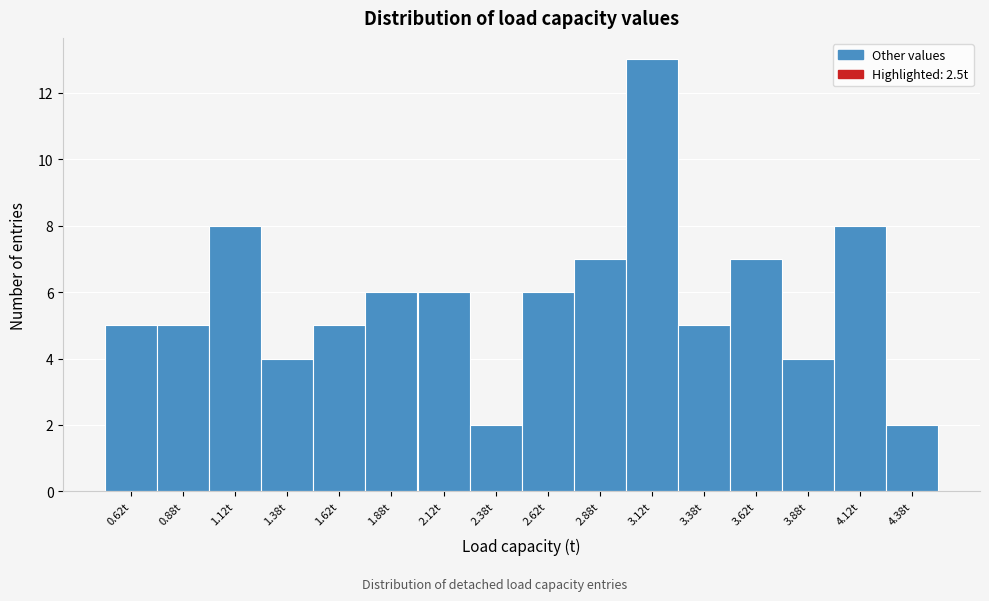

Over which range of the x-axis is the bar tallest?

3.00 to 3.25